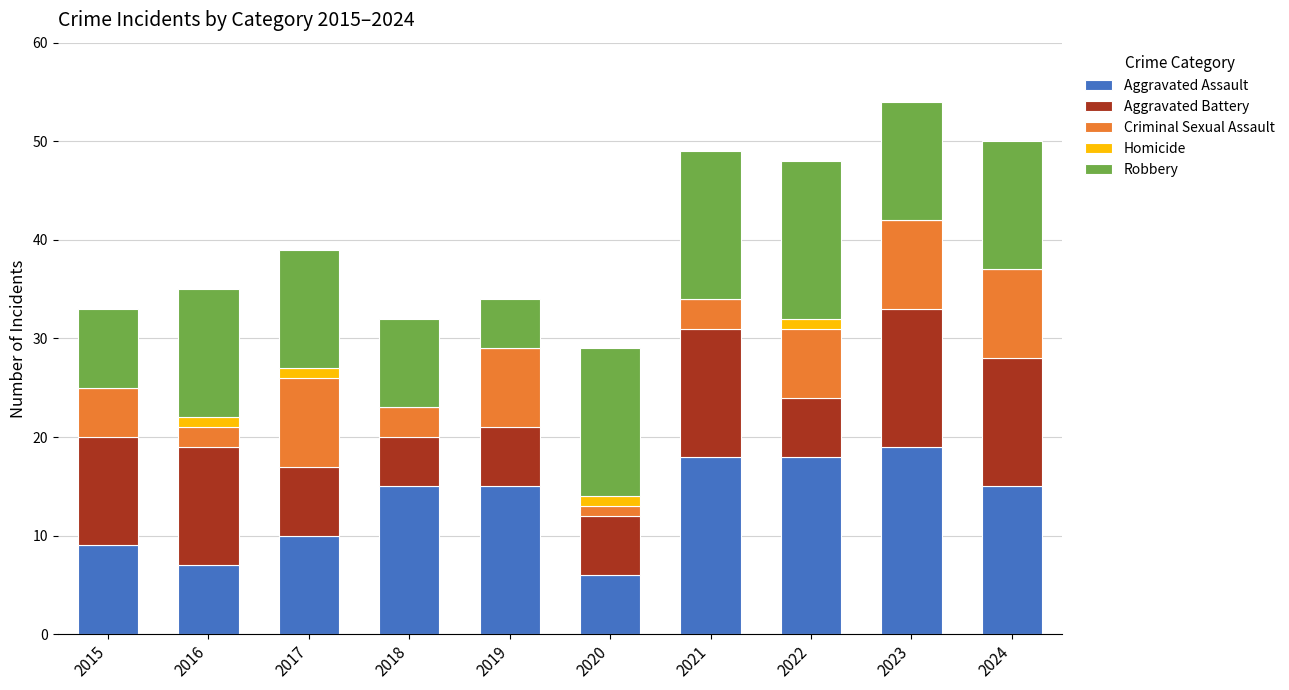

The Aggravated Assault series shows 9 at 2015. True or false?

True